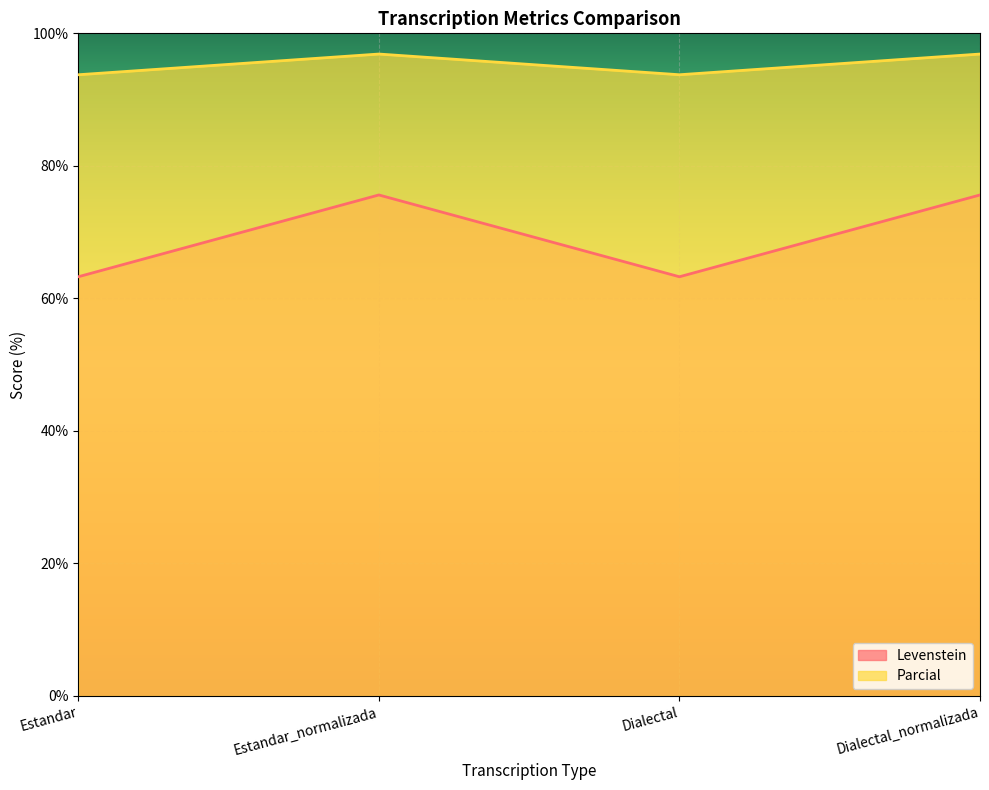

What is the sum of all Parcial values?

381.2